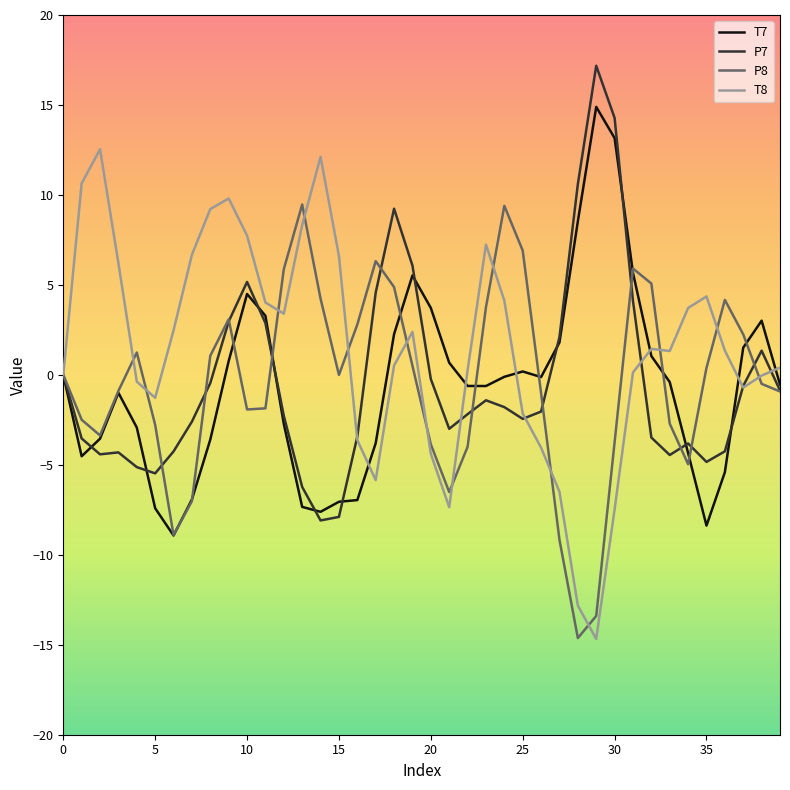

Rank the series by their maximum value, from lowest to highest.

P8, T8, T7, P7